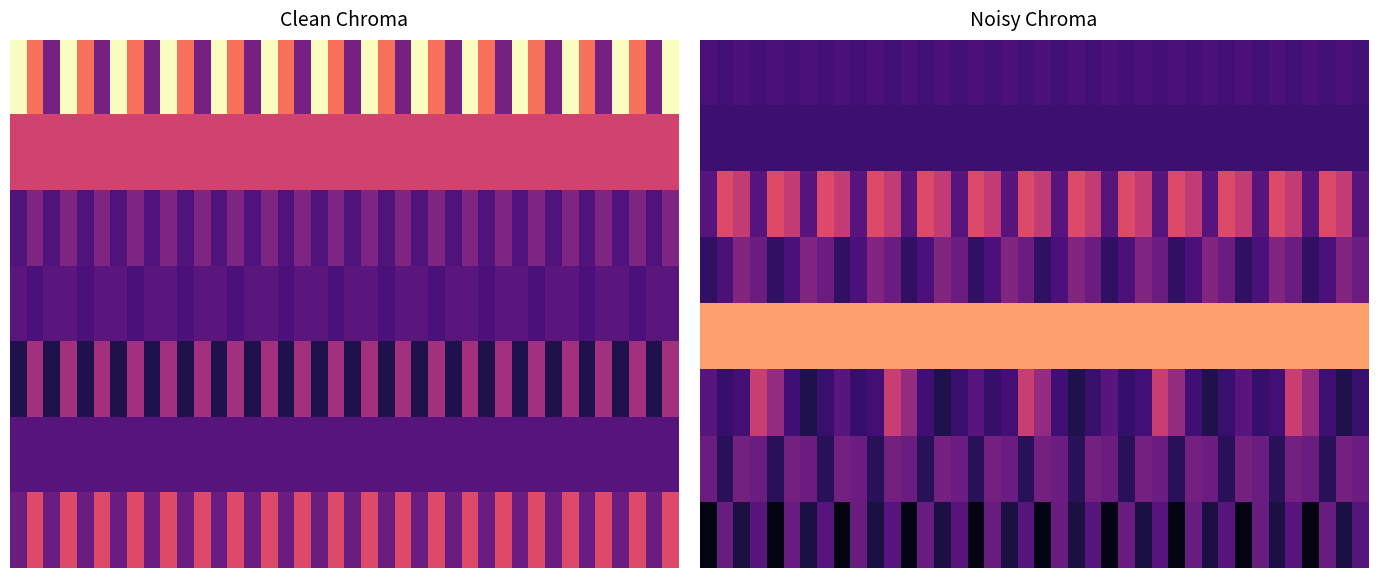

What is the average value of the 3 series?

3.1